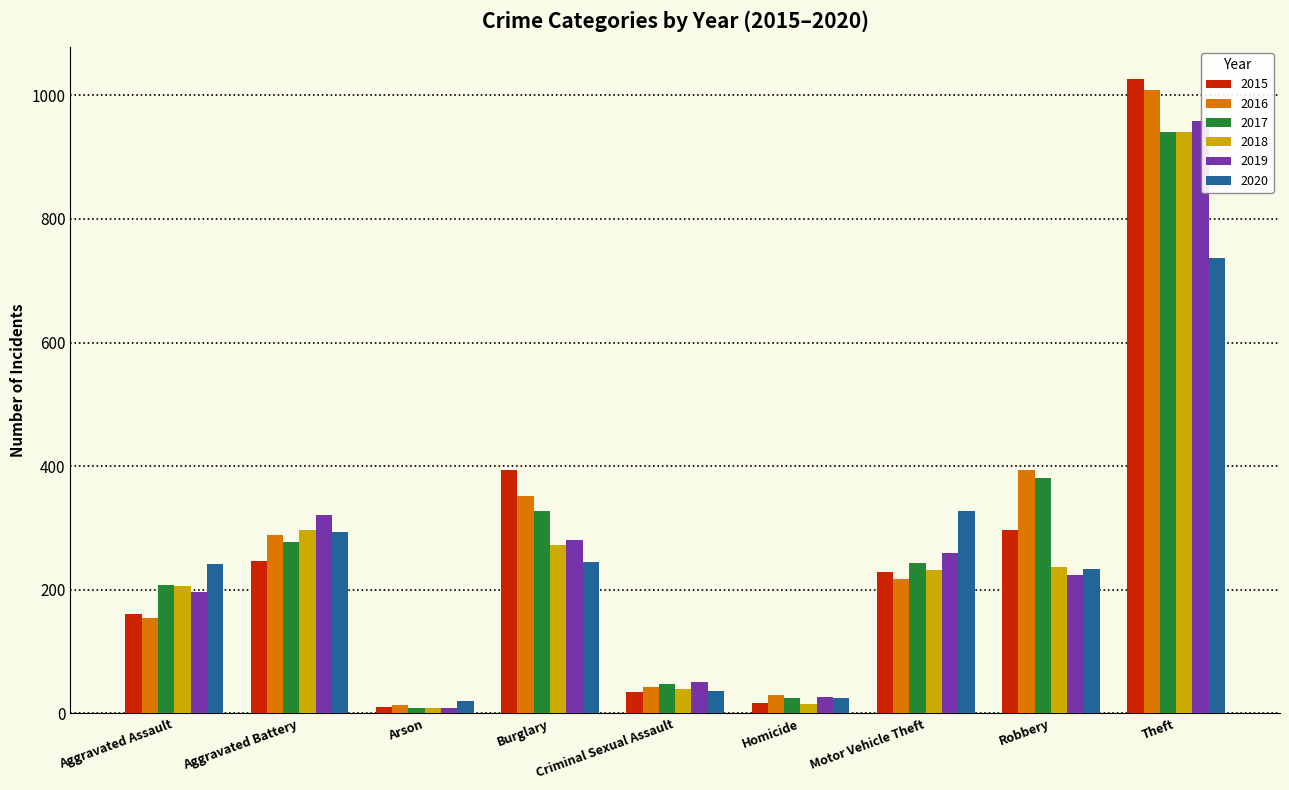

What is the label of the 2nd bar from the left?

Aggravated Battery